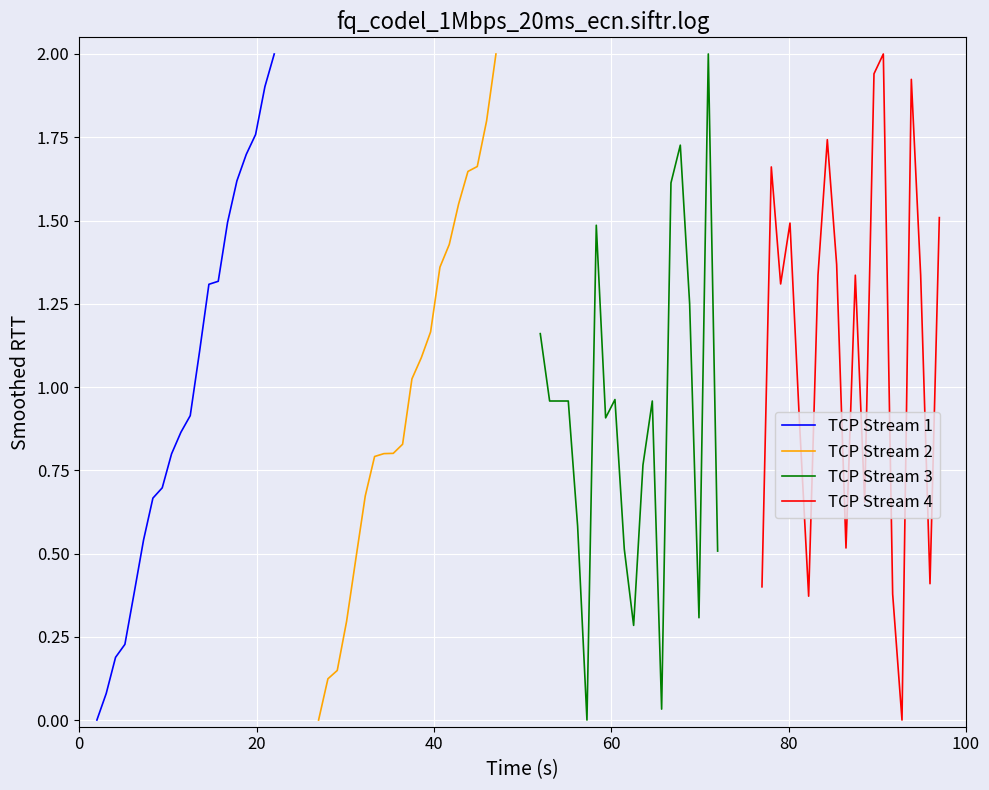

What is the highest value of the TCP Stream 3 series?

2.0